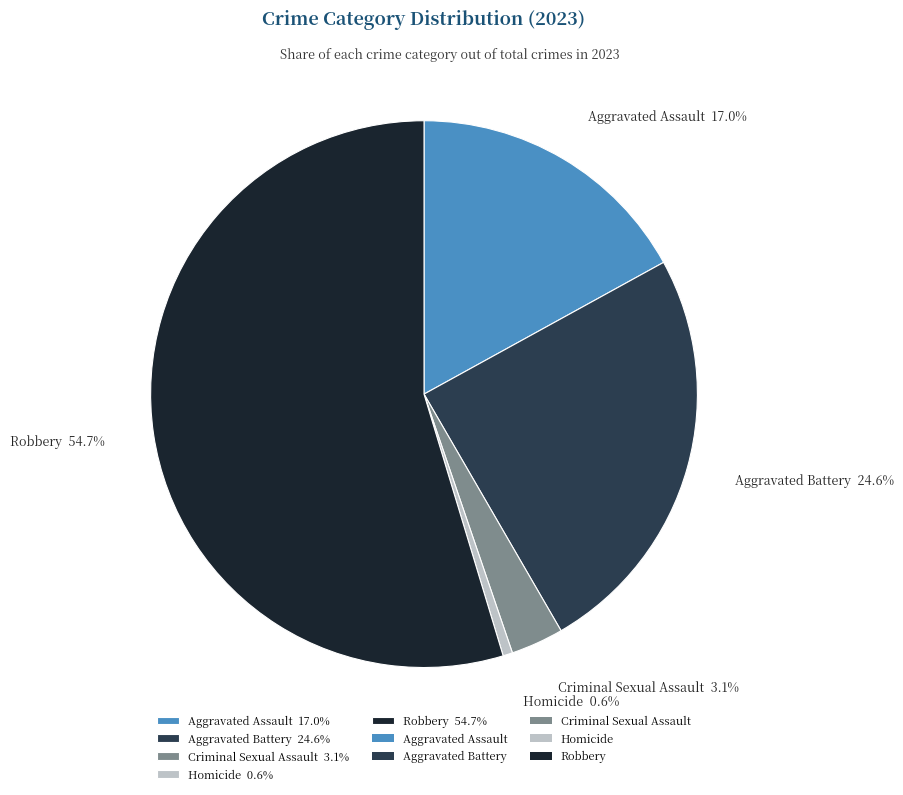

Is there a majority slice in this chart?

Yes